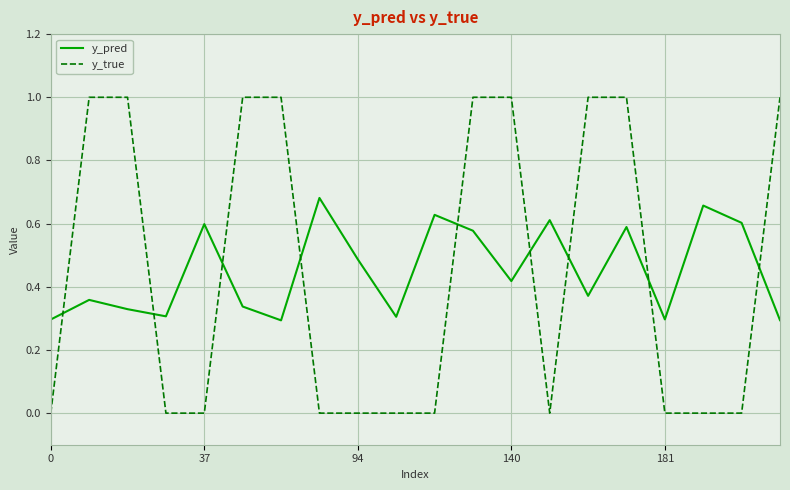

Which series has the widest spread of values?

y_true